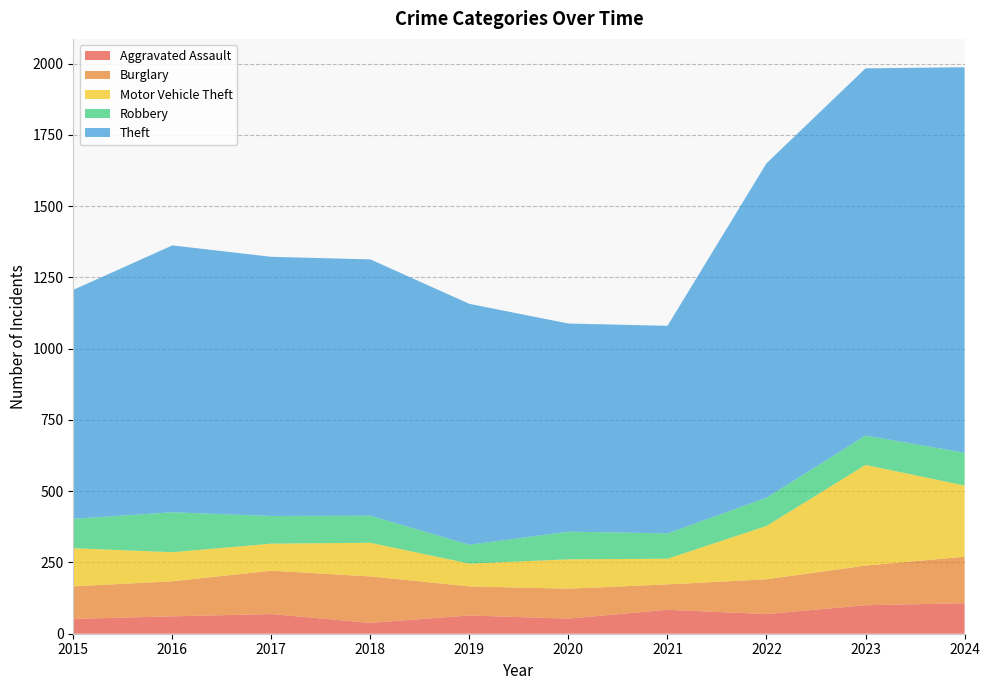

Reading left to right, transcribe all the data shown in this chart.

Aggravated Assault: 2015=52	2016=61	2017=69	2018=38	2019=64	2020=53	2021=84	2022=69	2023=100	2024=107
Burglary: 2015=114	2016=123	2017=152	2018=163	2019=102	2020=105	2021=89	2022=122	2023=139	2024=163
Motor Vehicle Theft: 2015=134	2016=102	2017=95	2018=118	2019=80	2020=103	2021=90	2022=187	2023=353	2024=250
Robbery: 2015=103	2016=140	2017=97	2018=95	2019=66	2020=97	2021=89	2022=99	2023=103	2024=115
Theft: 2015=803	2016=936	2017=909	2018=899	2019=845	2020=730	2021=728	2022=1173	2023=1288	2024=1352